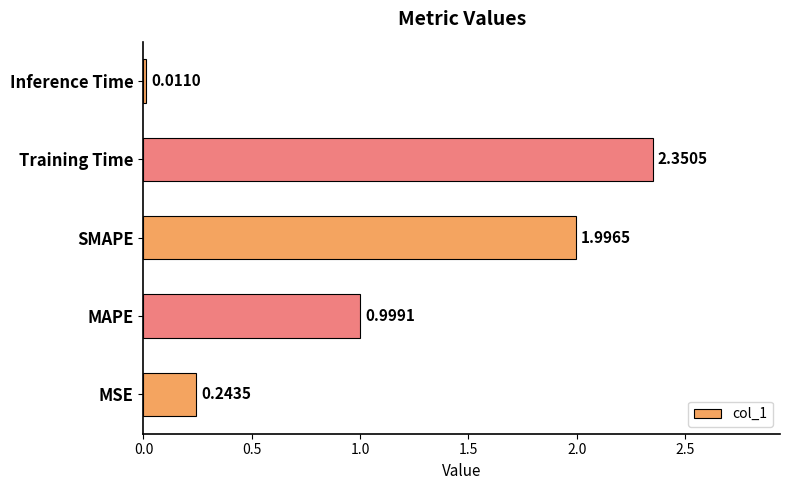

What is the sum of all values?

5.6